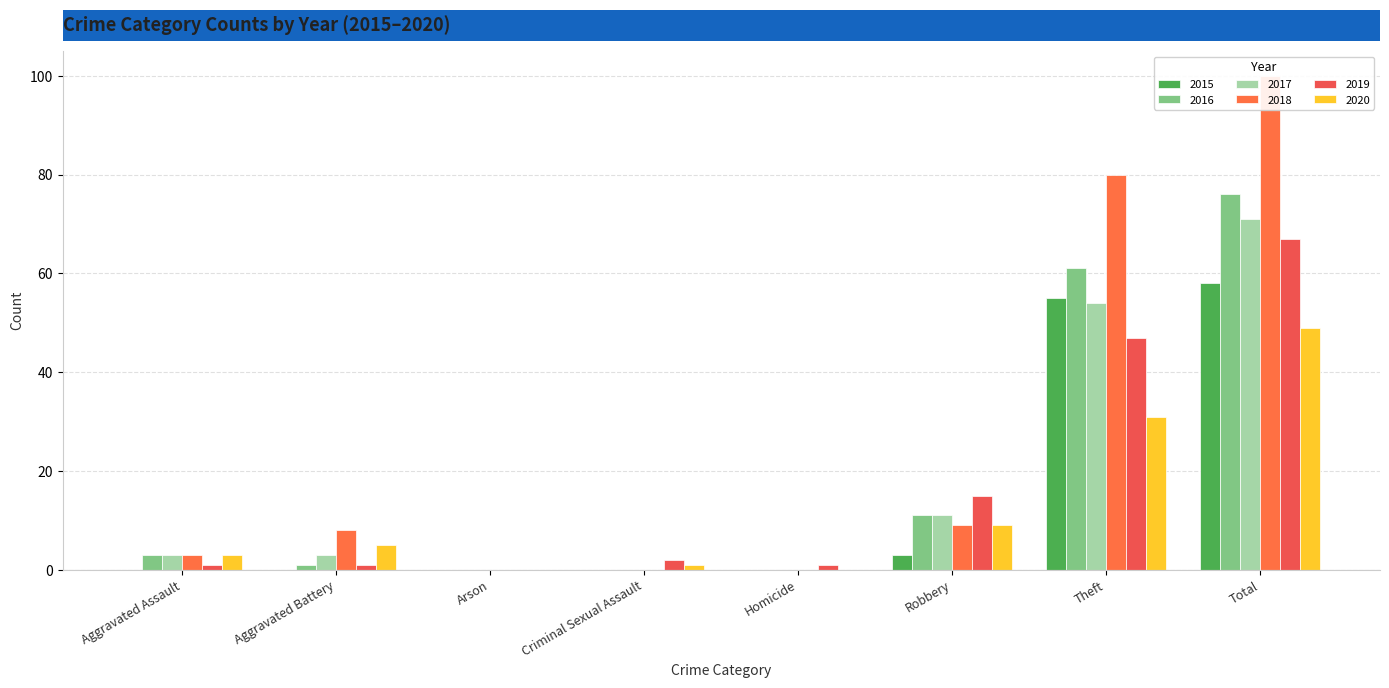

Reading left to right, transcribe all the data shown in this chart.

2015: Aggravated Assault=0	Aggravated Battery=0	Arson=0	Criminal Sexual Assault=0	Homicide=0	Robbery=3	Theft=55	Total=58
2016: Aggravated Assault=3	Aggravated Battery=1	Arson=0	Criminal Sexual Assault=0	Homicide=0	Robbery=11	Theft=61	Total=76
2017: Aggravated Assault=3	Aggravated Battery=3	Arson=0	Criminal Sexual Assault=0	Homicide=0	Robbery=11	Theft=54	Total=71
2018: Aggravated Assault=3	Aggravated Battery=8	Arson=0	Criminal Sexual Assault=0	Homicide=0	Robbery=9	Theft=80	Total=100
2019: Aggravated Assault=1	Aggravated Battery=1	Arson=0	Criminal Sexual Assault=2	Homicide=1	Robbery=15	Theft=47	Total=67
2020: Aggravated Assault=3	Aggravated Battery=5	Arson=0	Criminal Sexual Assault=1	Homicide=0	Robbery=9	Theft=31	Total=49